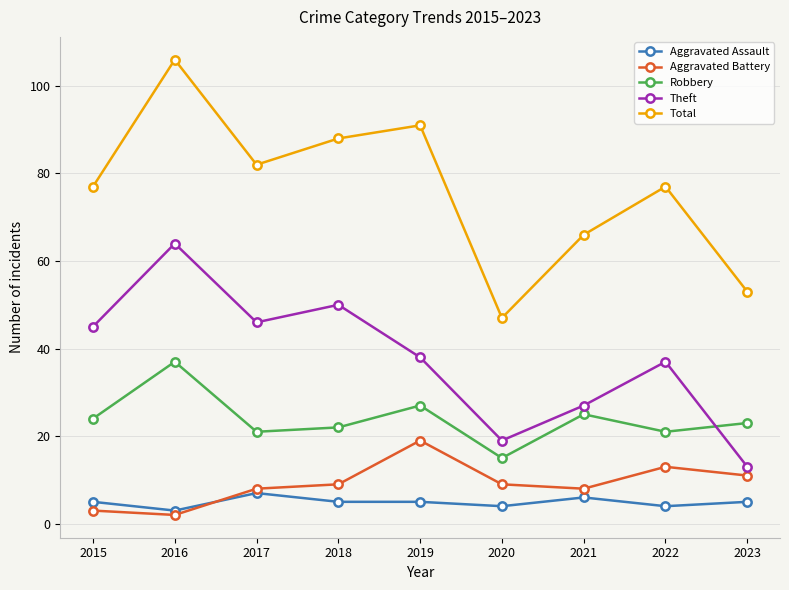

At which label does Robbery reach its peak?

2016